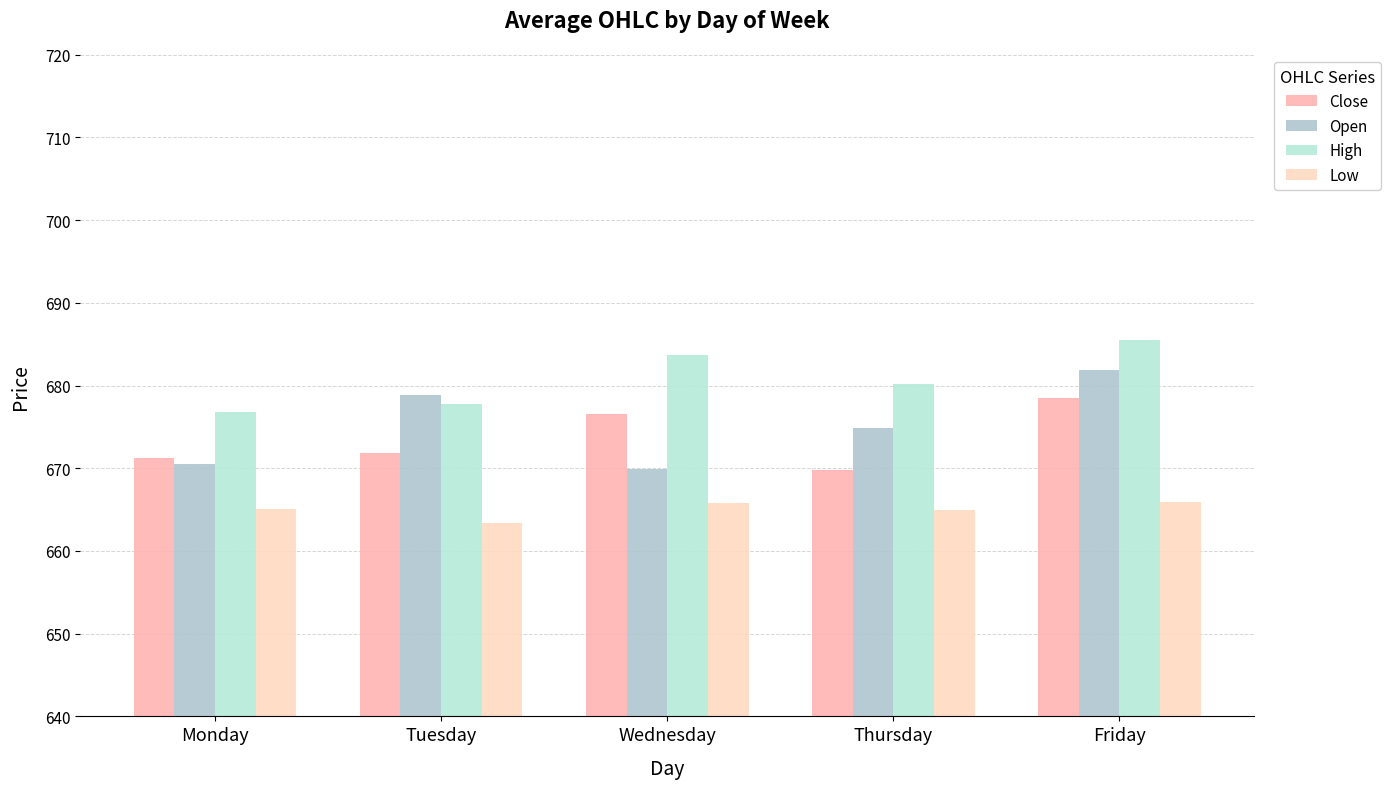

At which label does Close reach its peak?

Friday